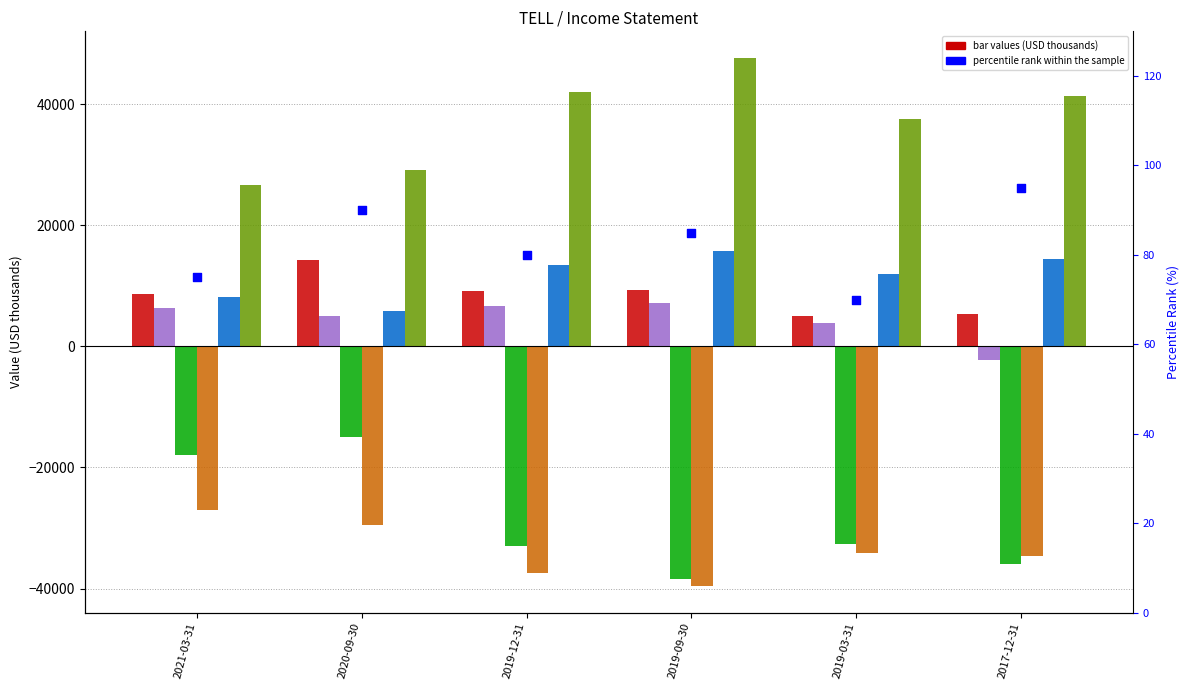

Which series has the largest Y range (max minus min)?

Operating Income or Loss